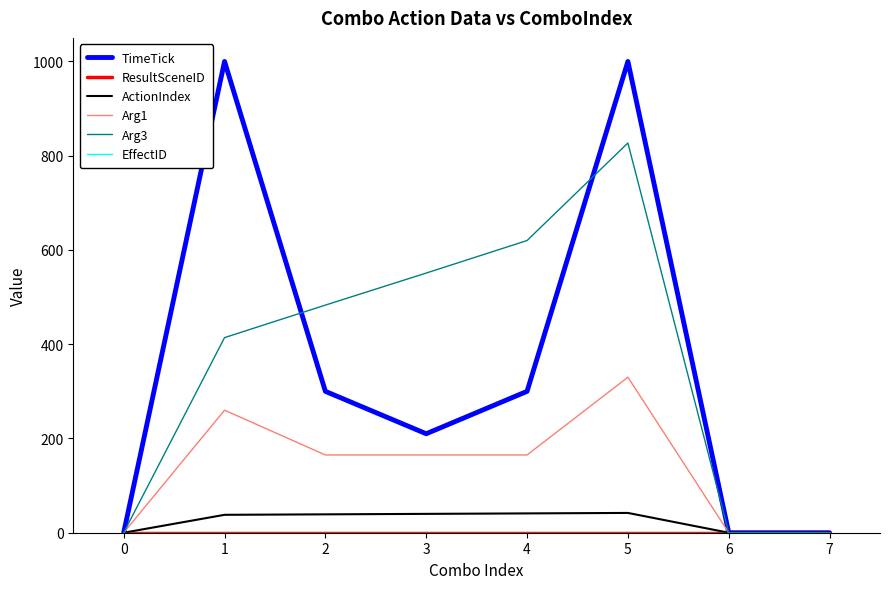

Rank the series by their maximum value, from lowest to highest.

ResultSceneID, EffectID, ActionIndex, Arg1, Arg3, TimeTick